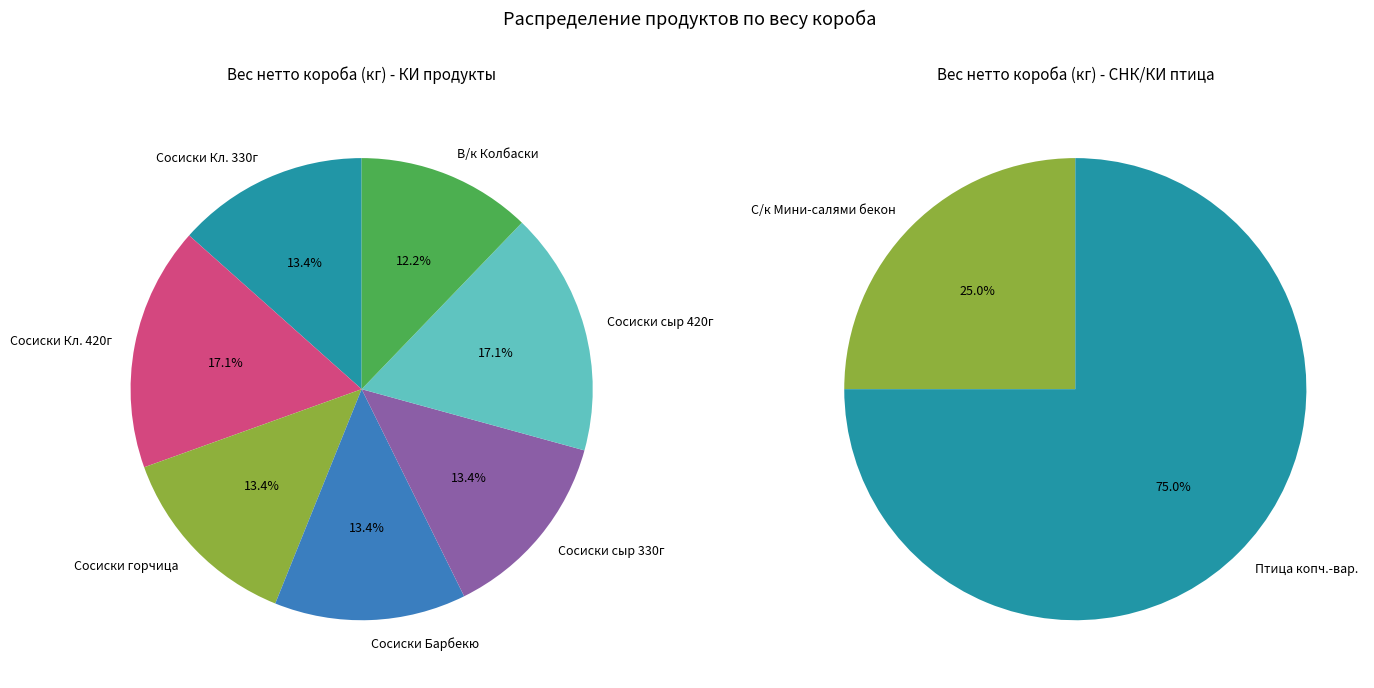

Is it true that Сырокопченые колбасы is 1% of the pie?

False